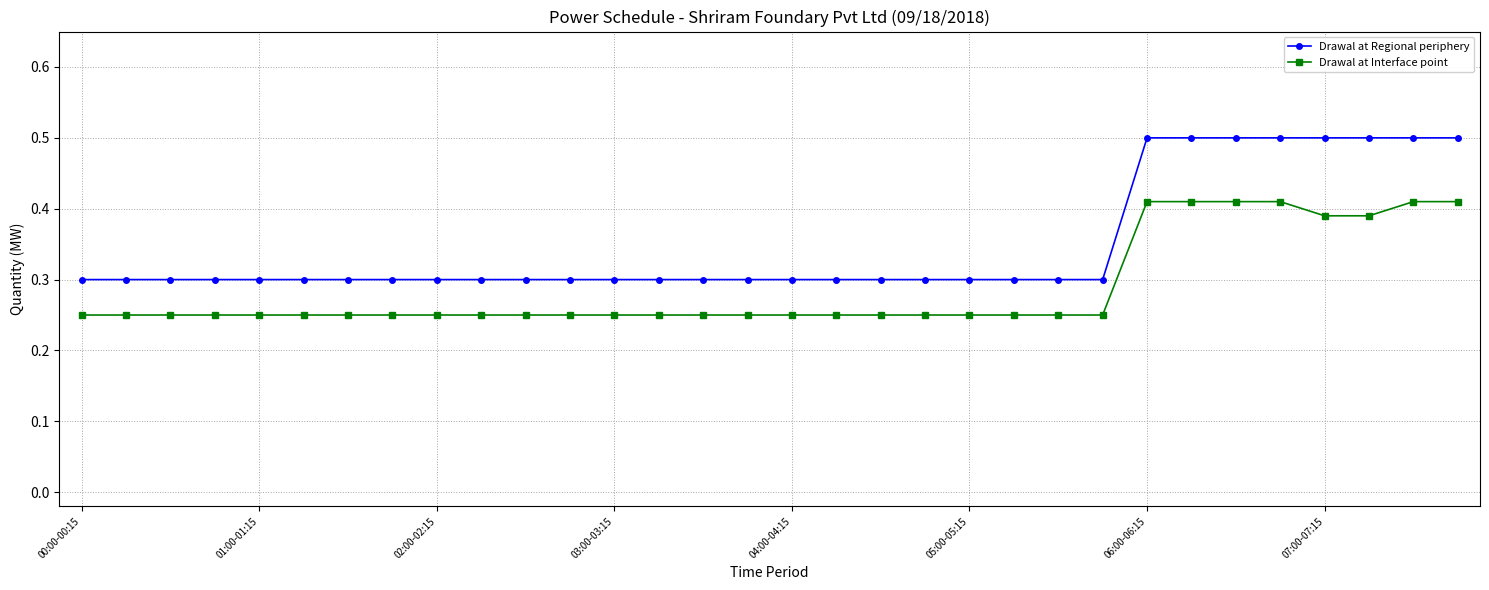

True or false: Drawal at Interface point and Drawal at Regional periphery intersect in this chart.

False